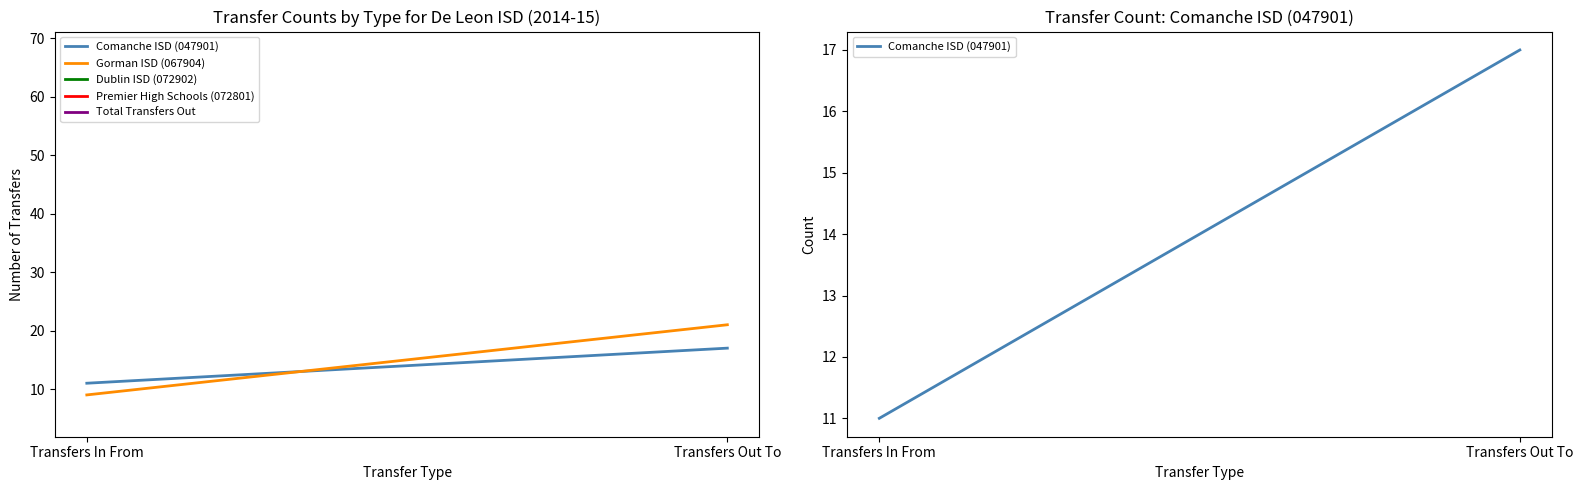

Is it true that Total Transfers Out equals 68.0 at Transfers Out To?

True